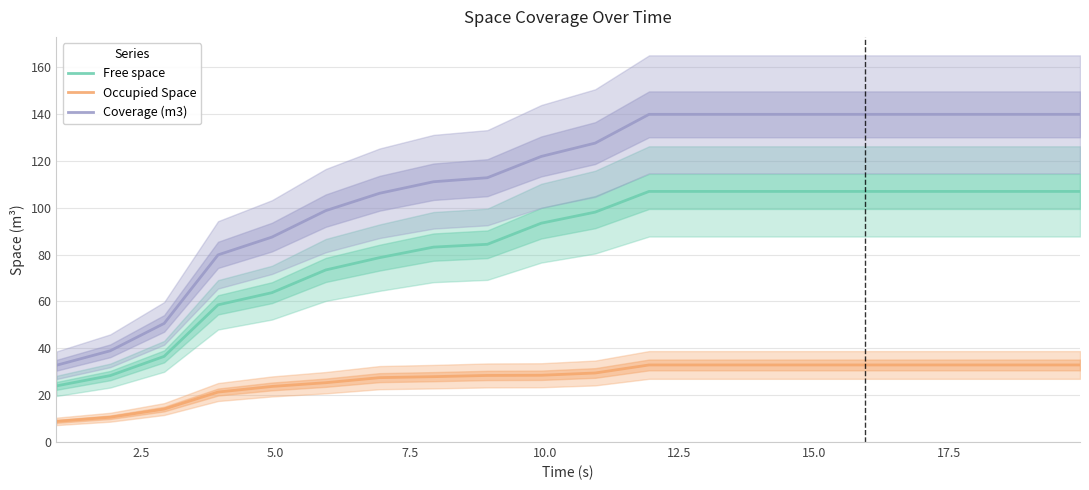

What is the minimum value for Occupied Space?

8.8